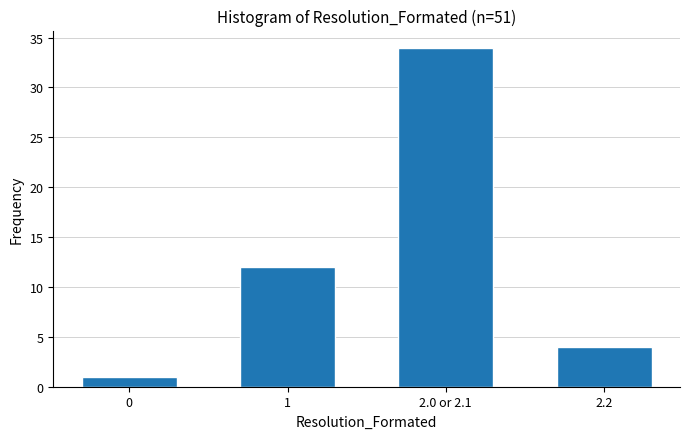

Reading left to right, what are all the values shown in this chart?

0=1	1=12	2.0 or 2.1=34	2.2=4